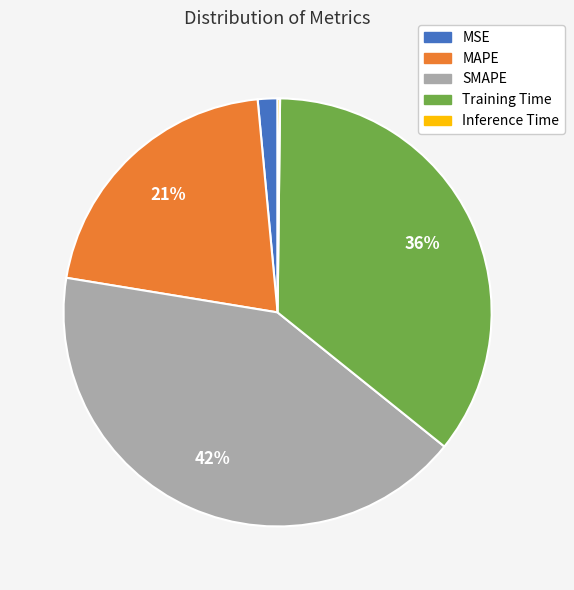

What is the largest slice in the pie chart?

SMAPE